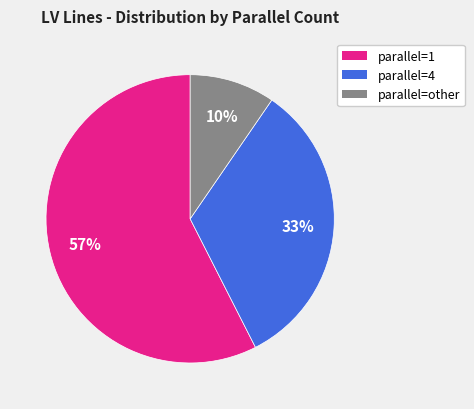

Between parallel=other and parallel=1, which is larger?

parallel=1